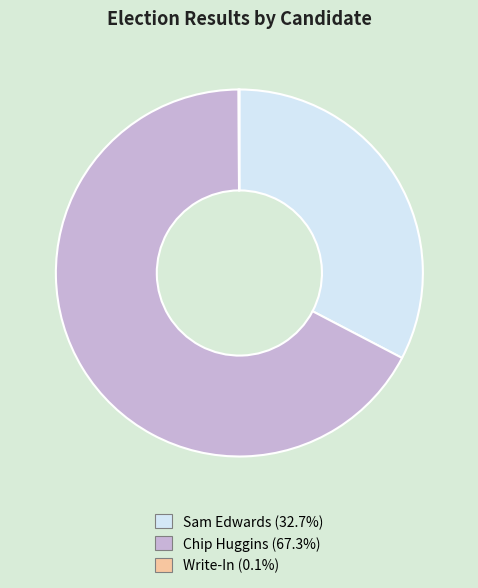

Combined, do Chip Huggins and Sam Edwards account for over 50%?

Yes